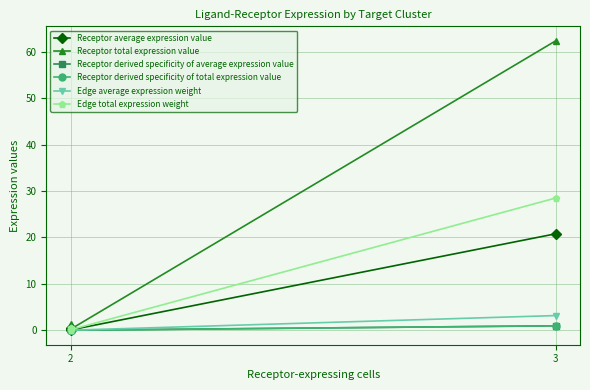

Which series has the largest total across all categories?

Receptor total expression value